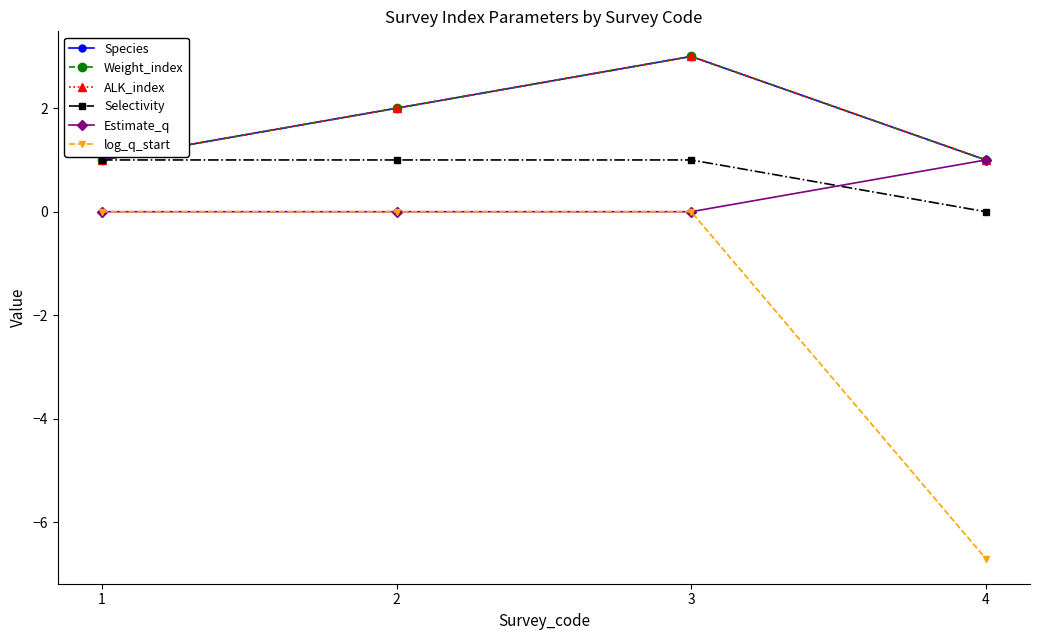

Is this an area chart (filled region under the line)?

No